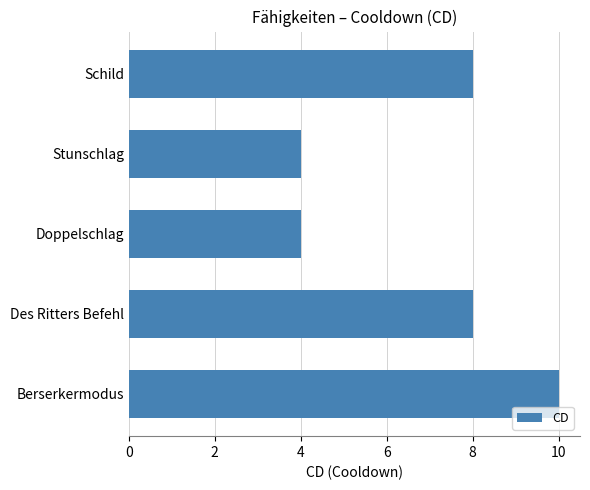

Which category has the highest value across all series?

Berserkermodus